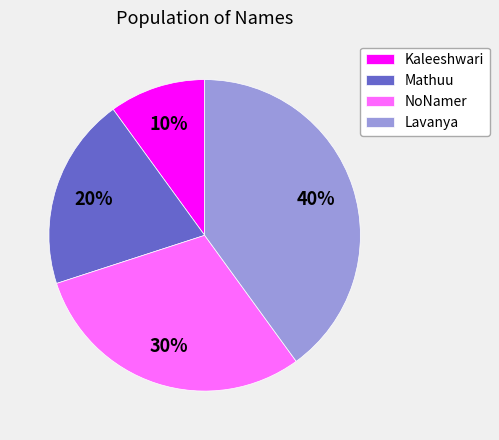

Is it true that Kaleeshwari is 10% of the pie?

True